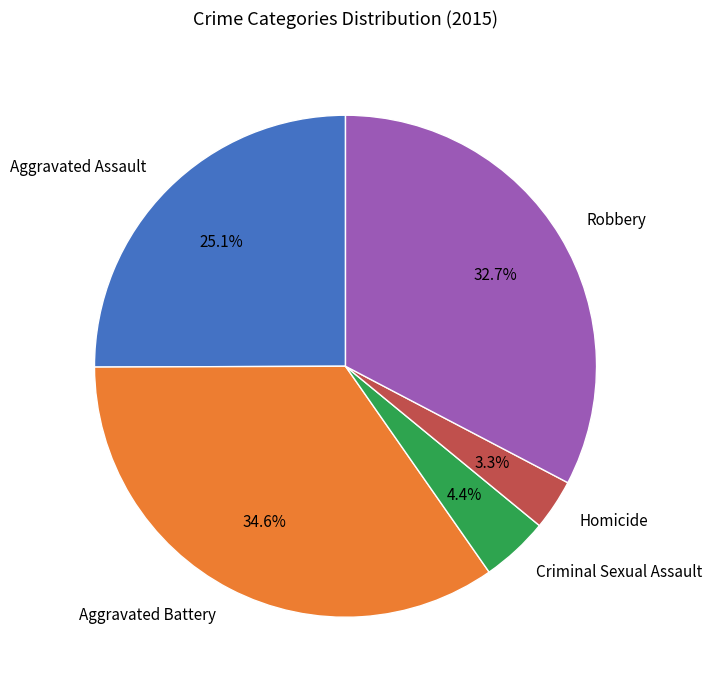

Rank the categories by value from lowest to highest.

Homicide, Criminal Sexual Assault, Aggravated Assault, Robbery, Aggravated Battery